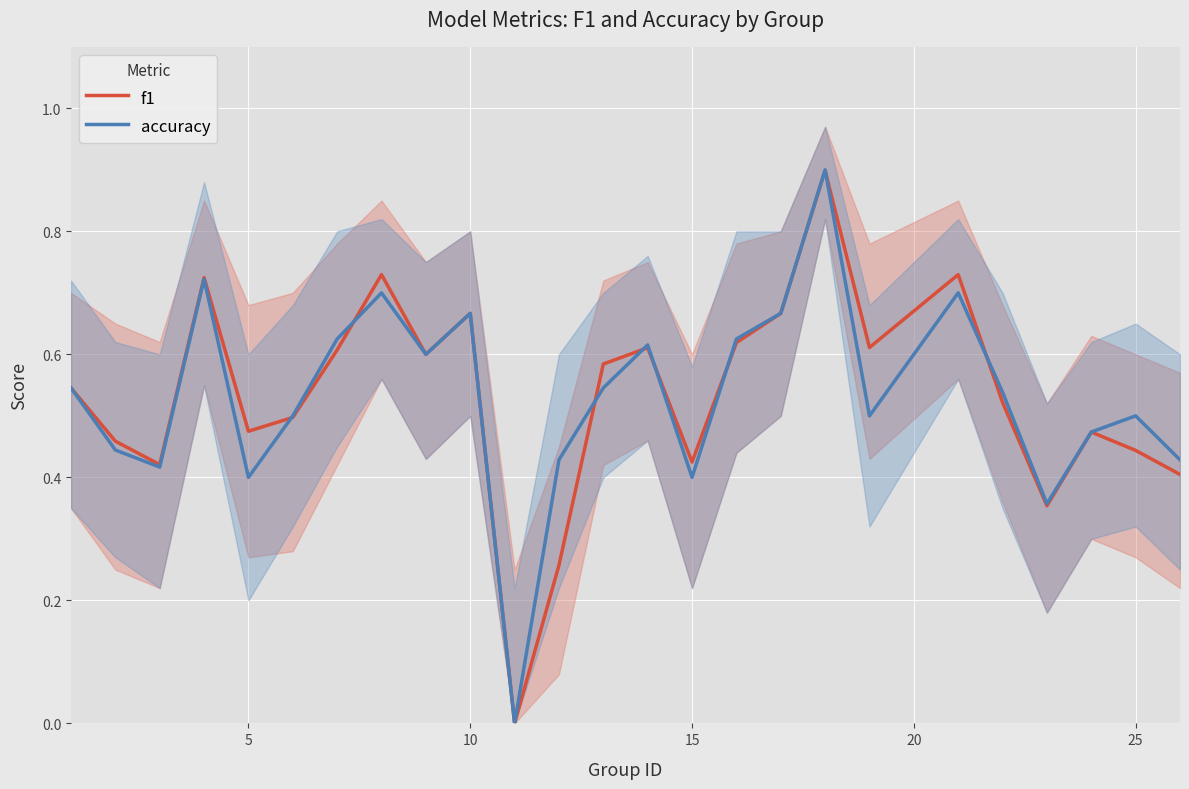

What is the difference between the second highest and second lowest values in the accuracy series?

0.4